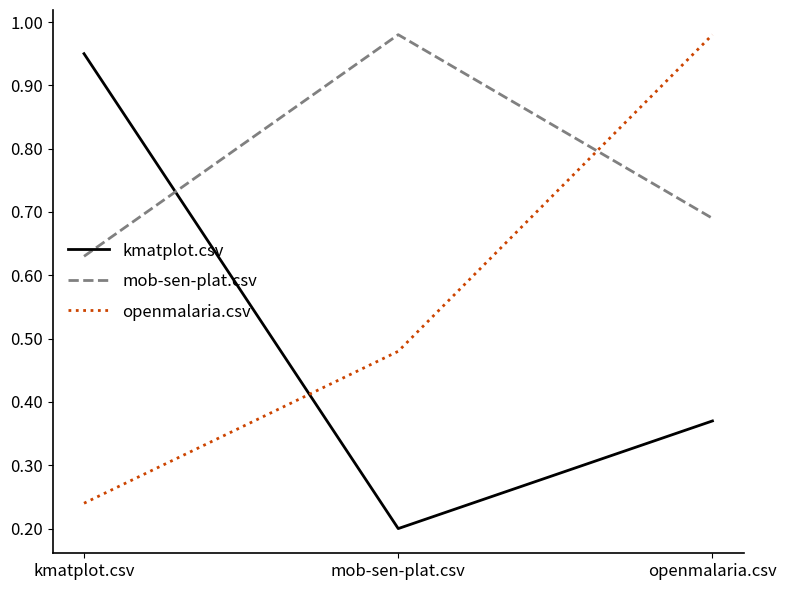

What is the difference between the maximum and second lowest values in the mob-sen-plat.csv series?

0.3